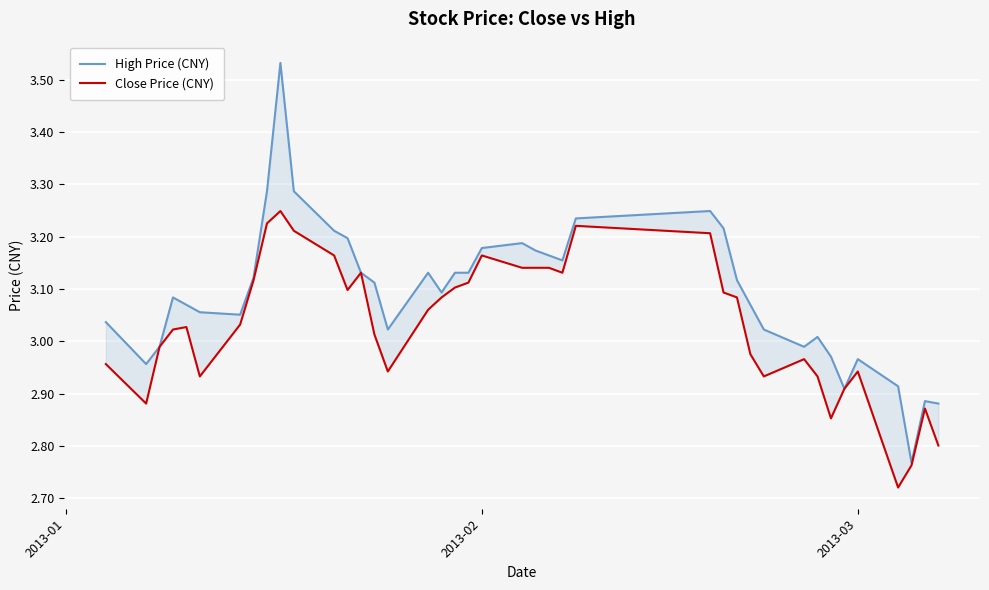

Which series has the largest range (max minus min)?

High Price (CNY)